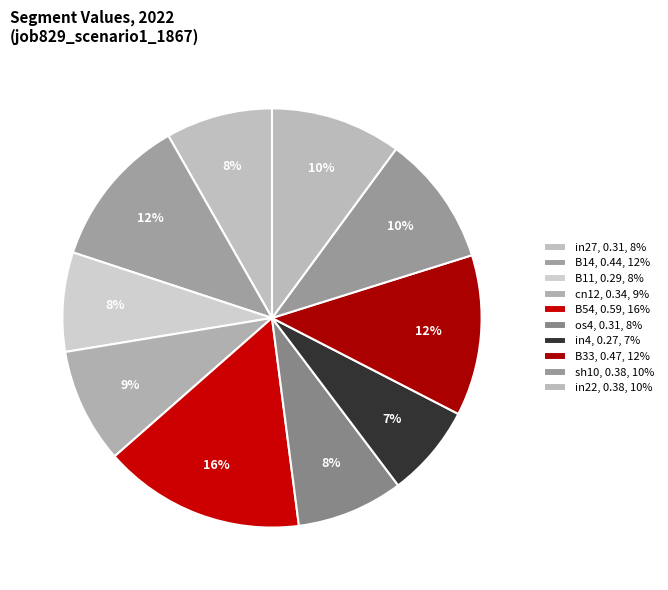

Count the number of slices in the pie.

10